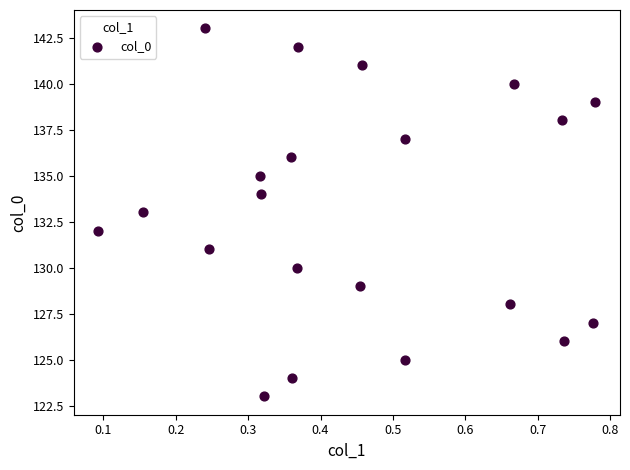

What is the range of Y values (max minus min)?

20